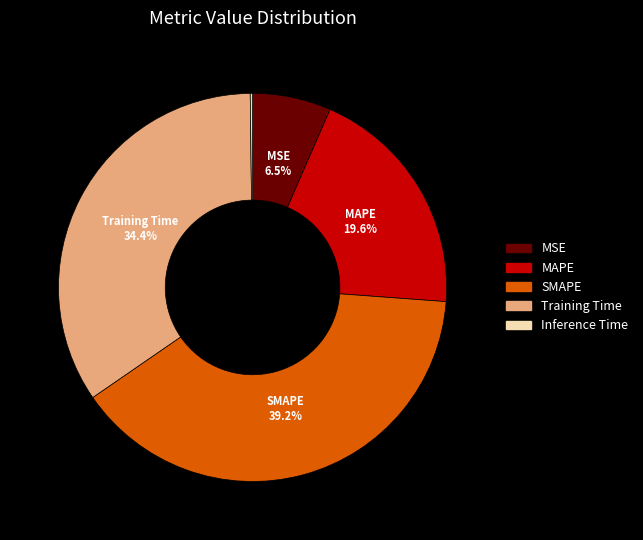

Is the sum of MAPE and MSE greater than half?

No